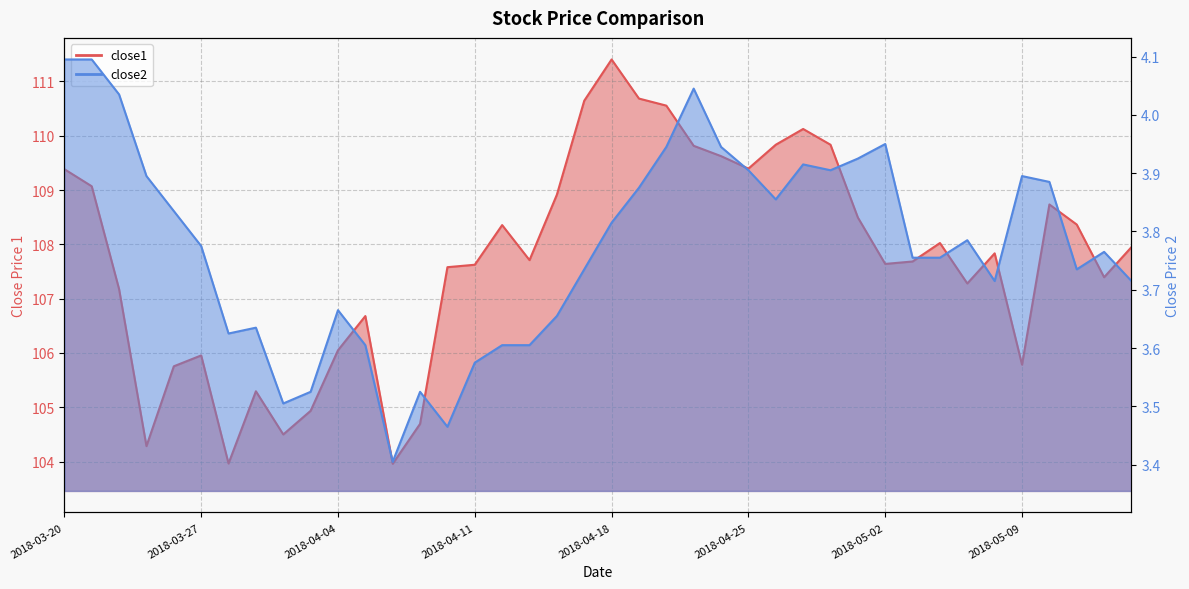

Is the value of close1 at 2018-04-30 greater than the value of close2 at 2018-05-10?

Yes